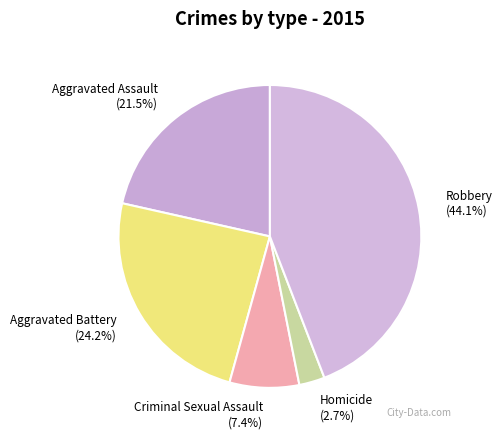

The Criminal Sexual Assault slice represents 18% of the pie. True or false?

False